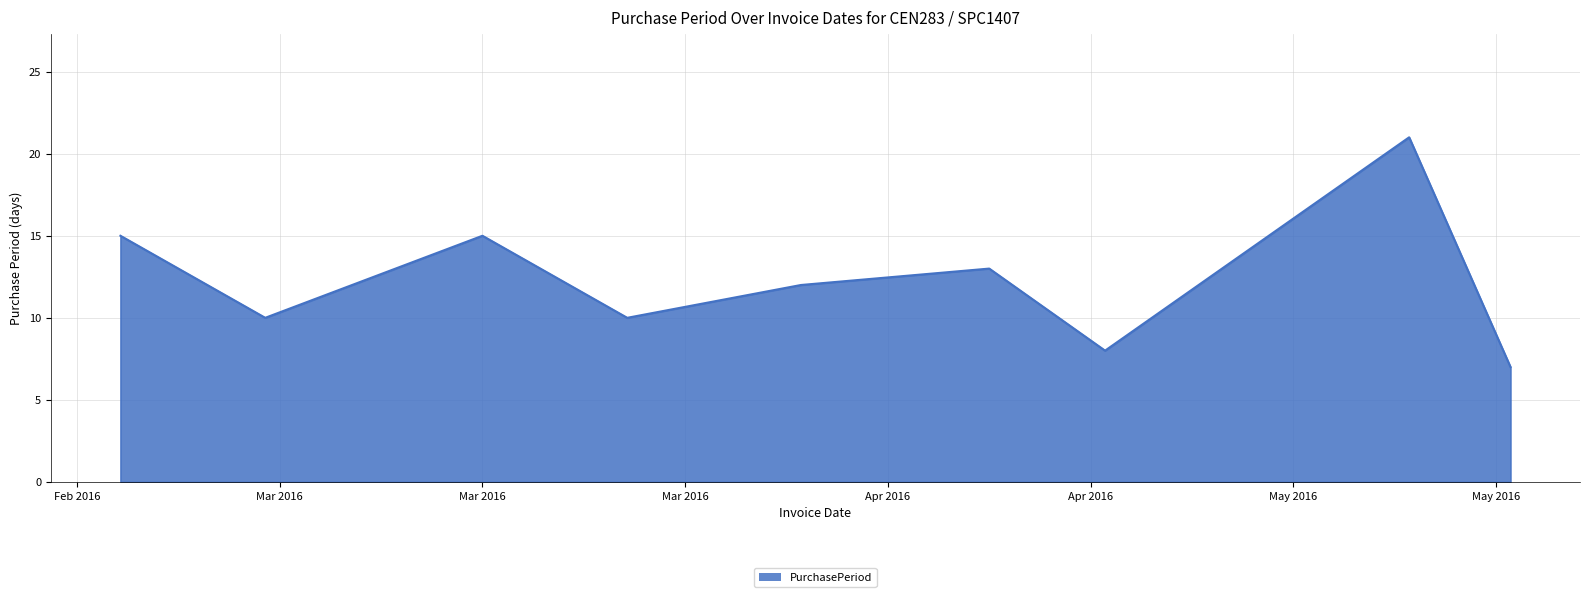

What is the maximum value shown in the chart?

21